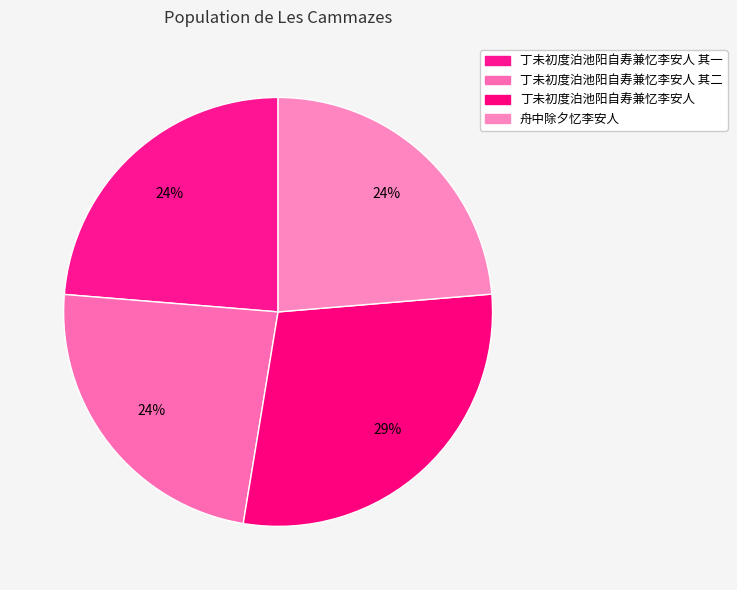

Which category has the smallest portion of the pie?

舟中除夕忆李安人